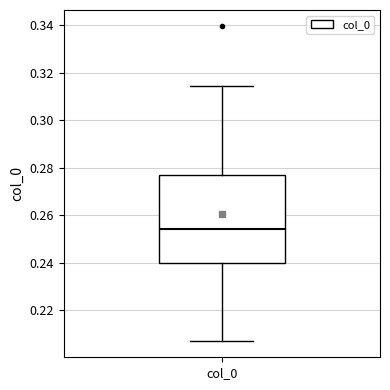

Transcribe this box plot: give where the median line is, the range the box spans, and where the two whiskers end, as read against the y-axis. The values are not printed on the chart, so give them approximately, as read against the axis.

median 0.254, box 0.240 to 0.276, whiskers 0.206 to 0.314